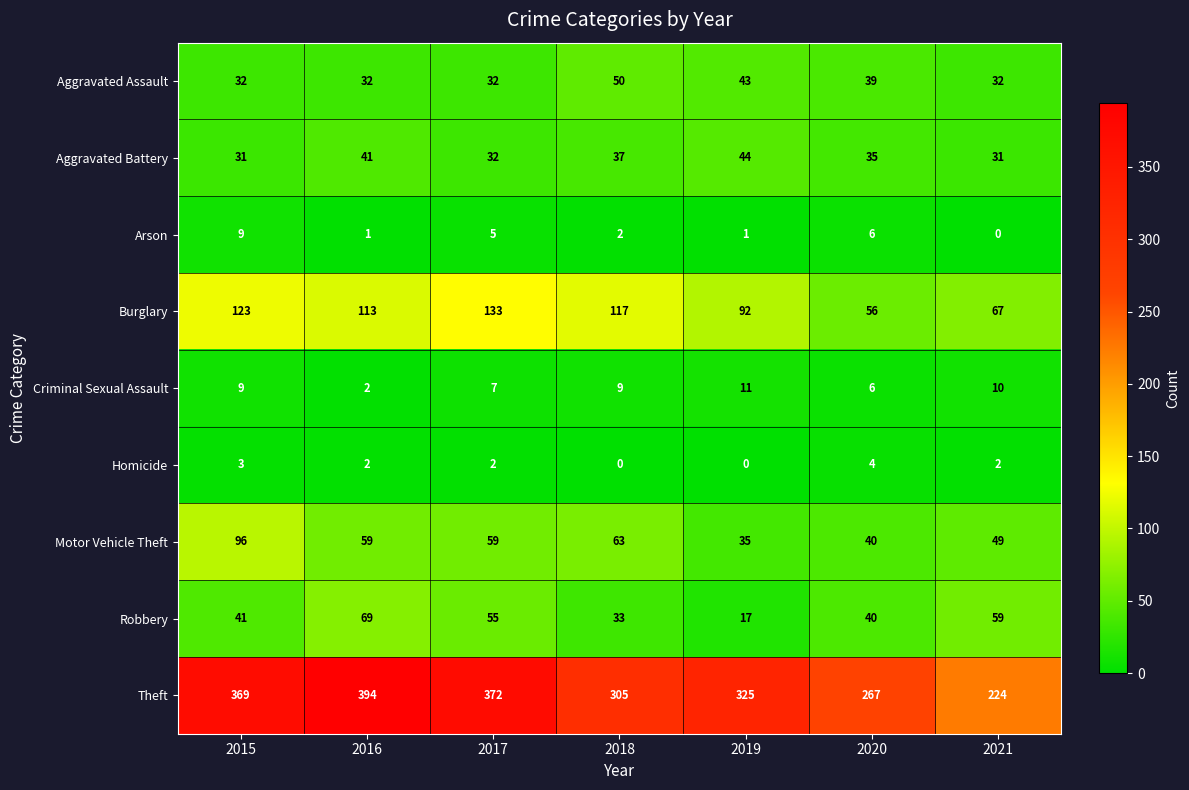

At which label does Robbery reach its minimum?

2019